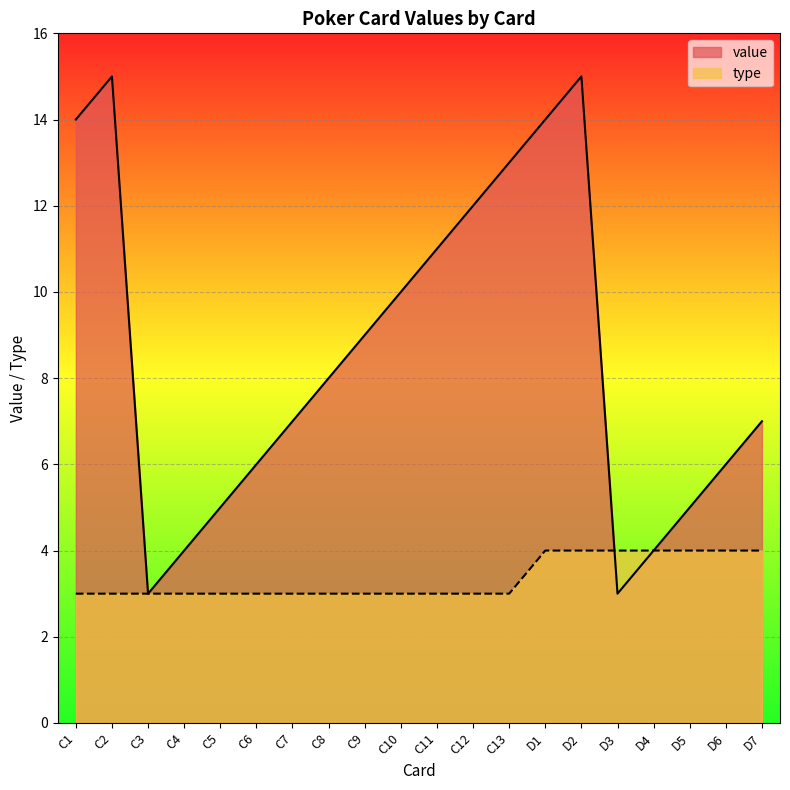

How many data points in value are above 8?

9